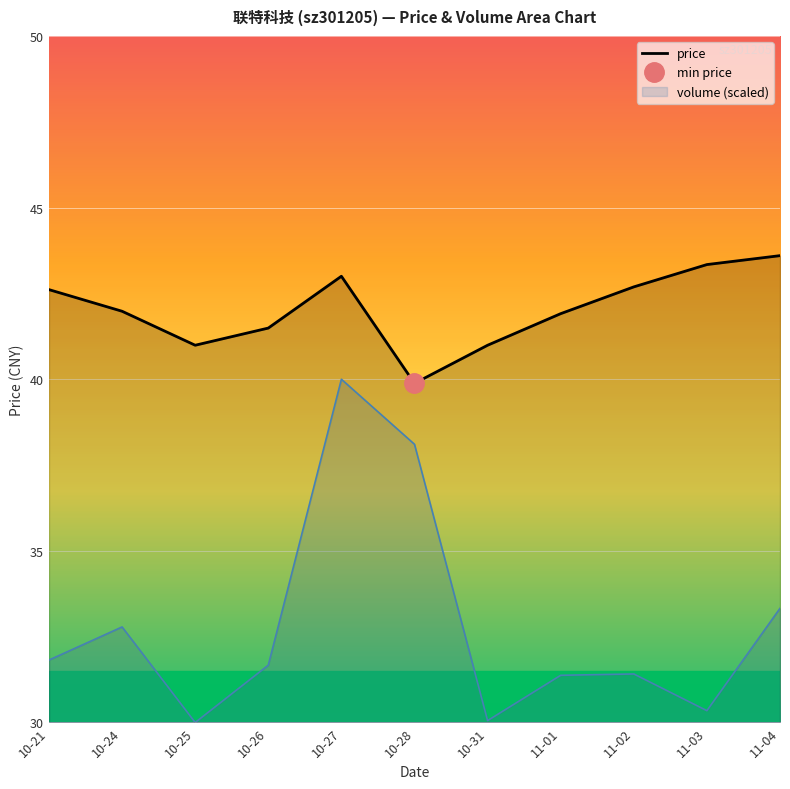

What is the greatest value displayed?

43.6